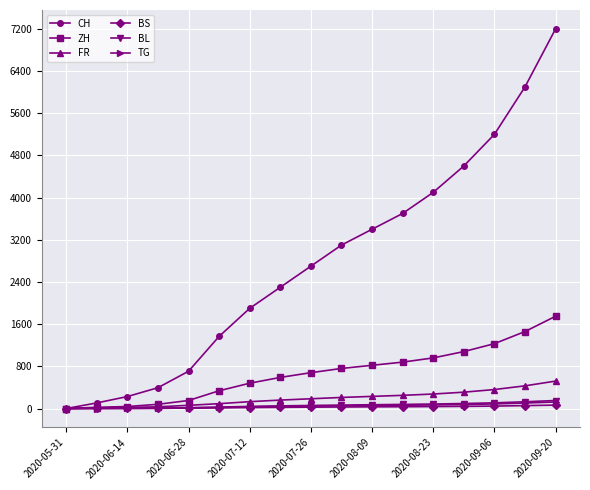

Which series has the largest range (max minus min)?

CH